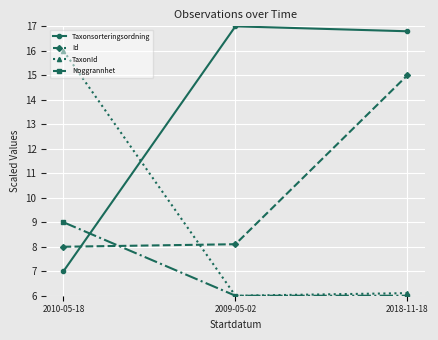

What is the label of the 3rd point from the left?

2018-11-18